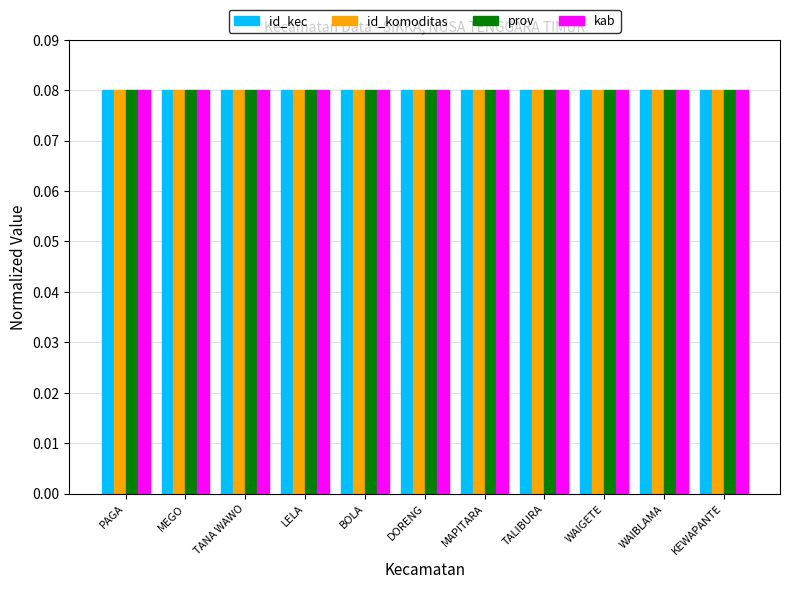

At how many categories does at least one series exceed 0?

11